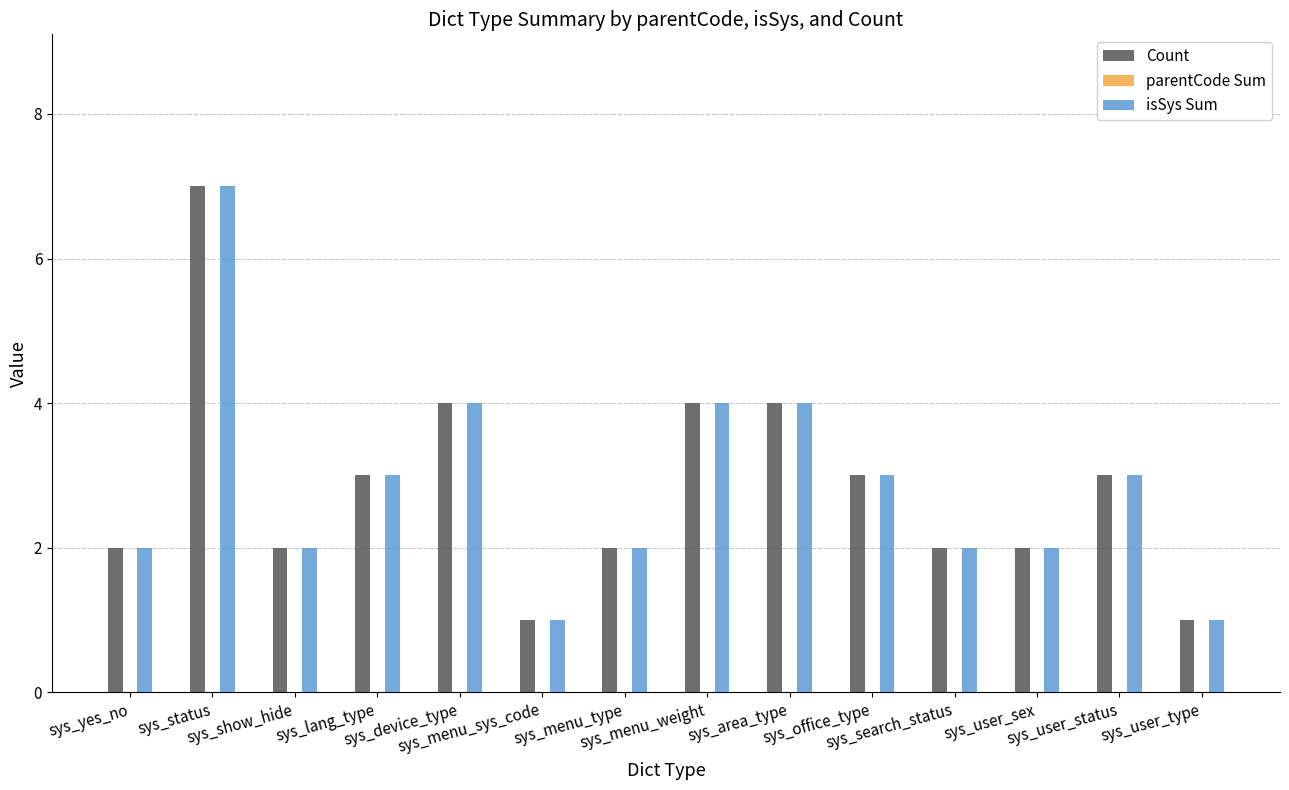

What is the label of the 6th bar from the left?

sys_menu_sys_code